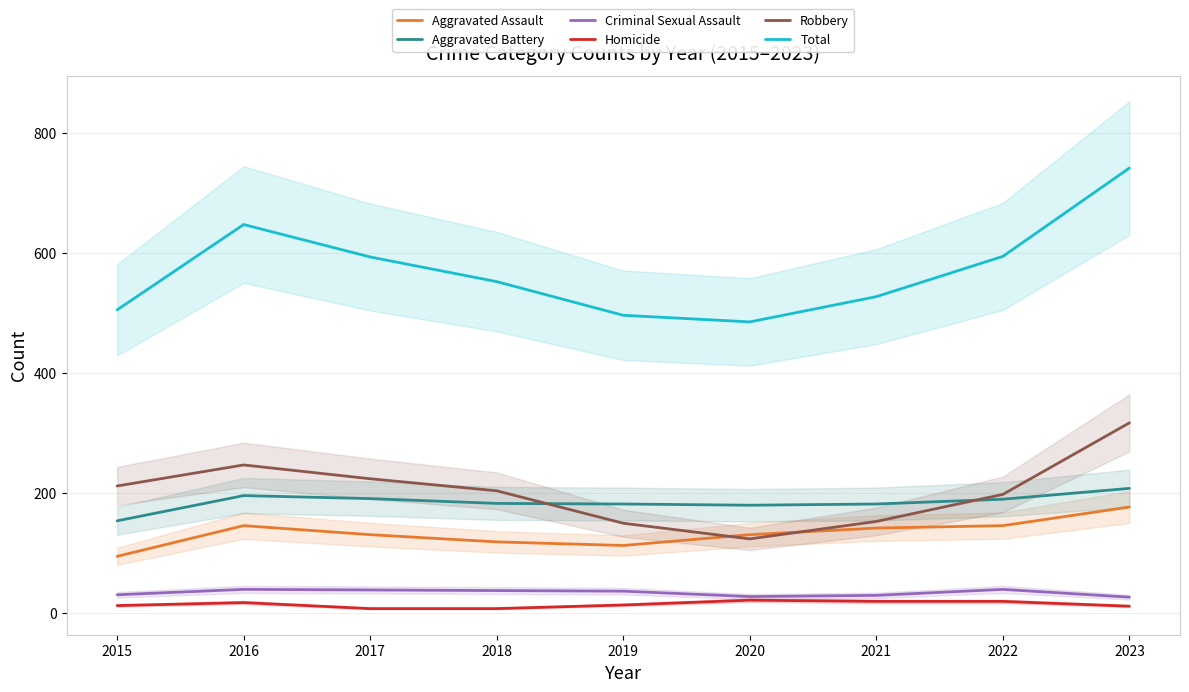

What is the sum of all Total values?

5140